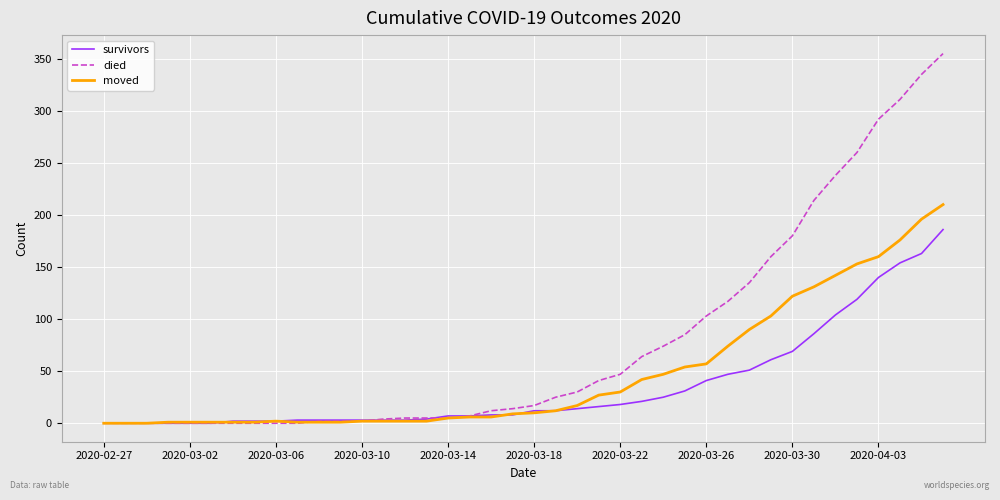

What is the highest value of the died series?

355